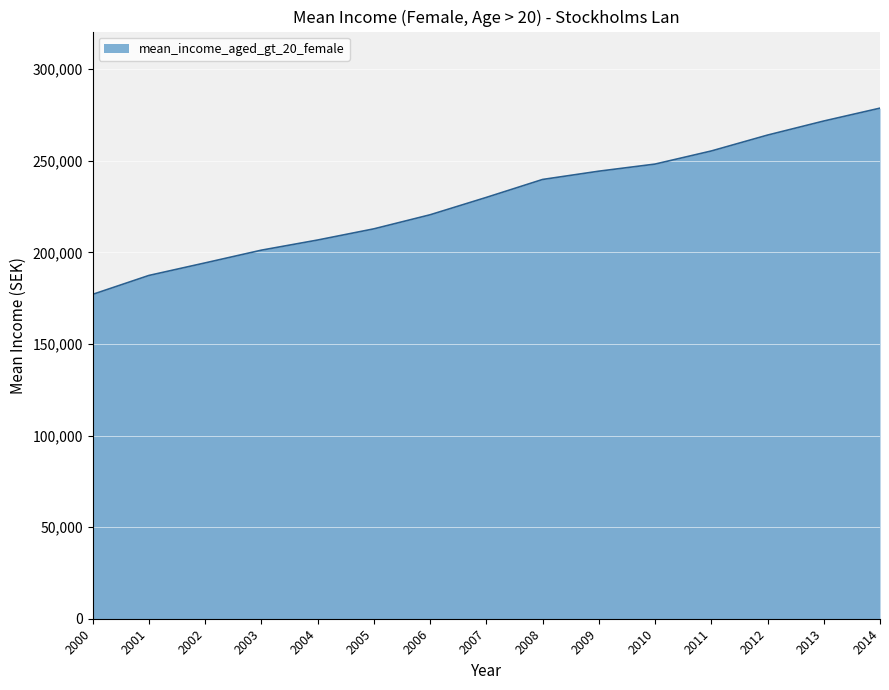

Reading left to right, what are all the values shown in this chart?

177055	187382	194235	201183	206718	212820	220498	229980	239777	244300	248176	255325	264003	271681	278713